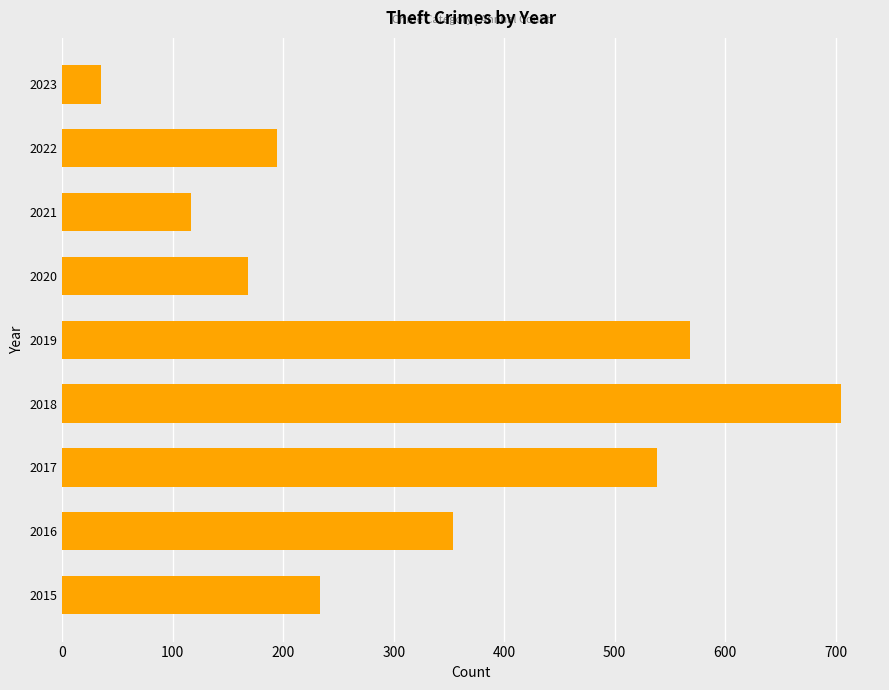

Which category has the lowest value across all series?

2023